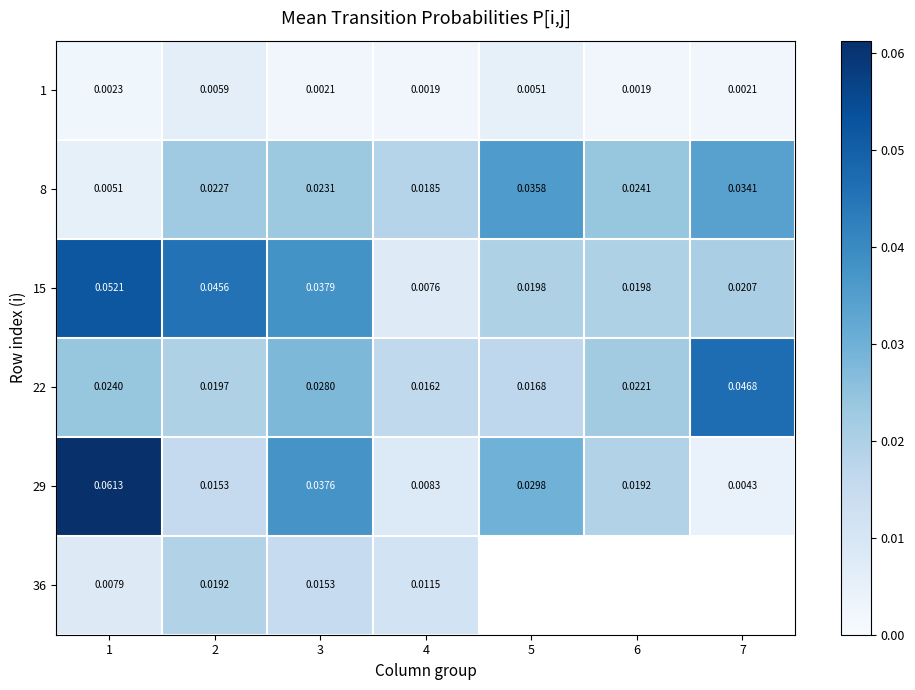

Which category has the highest value across all series?

1